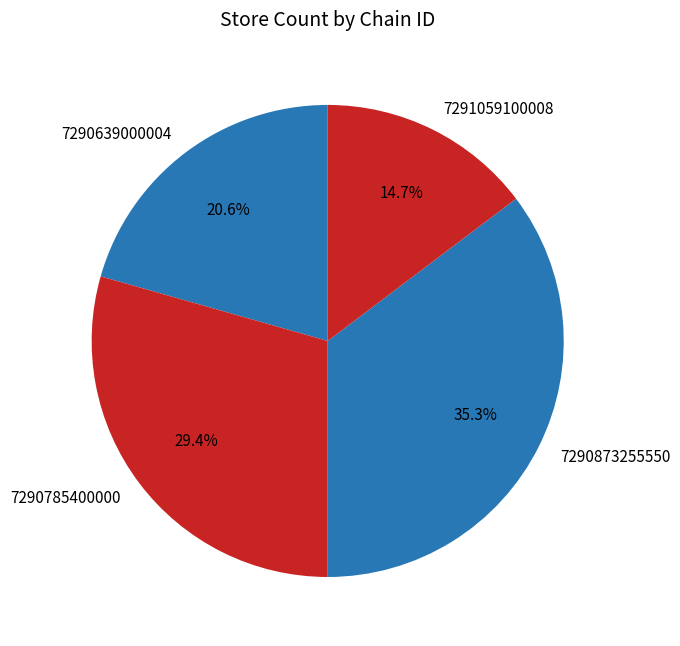

Which slice is the smallest?

7291059100008